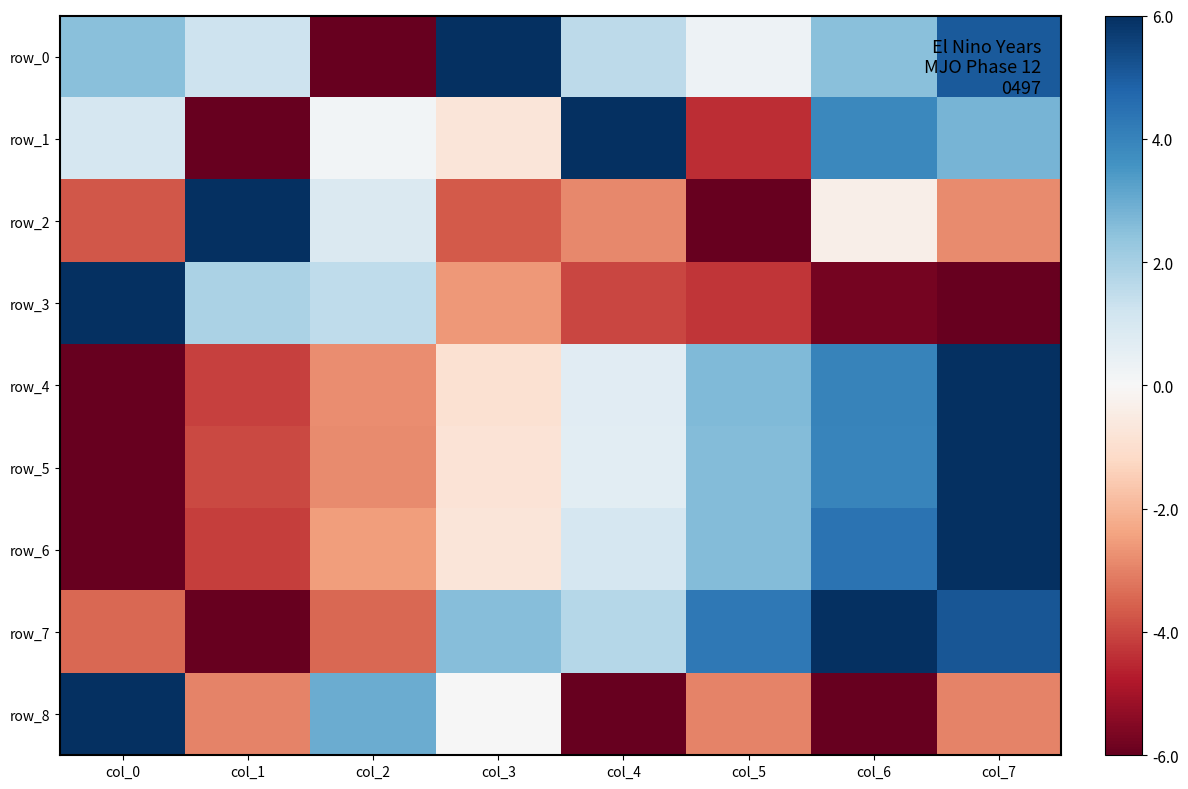

What is the maximum value shown in the chart?

6.0